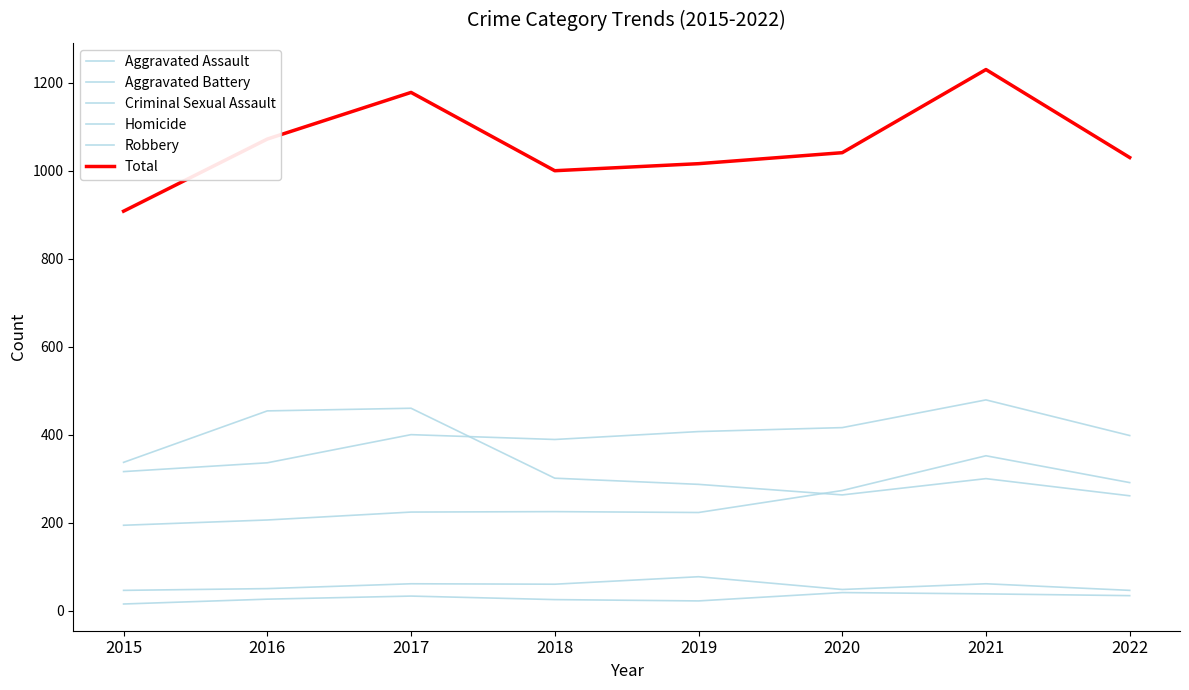

How many lines are shown in the chart?

6